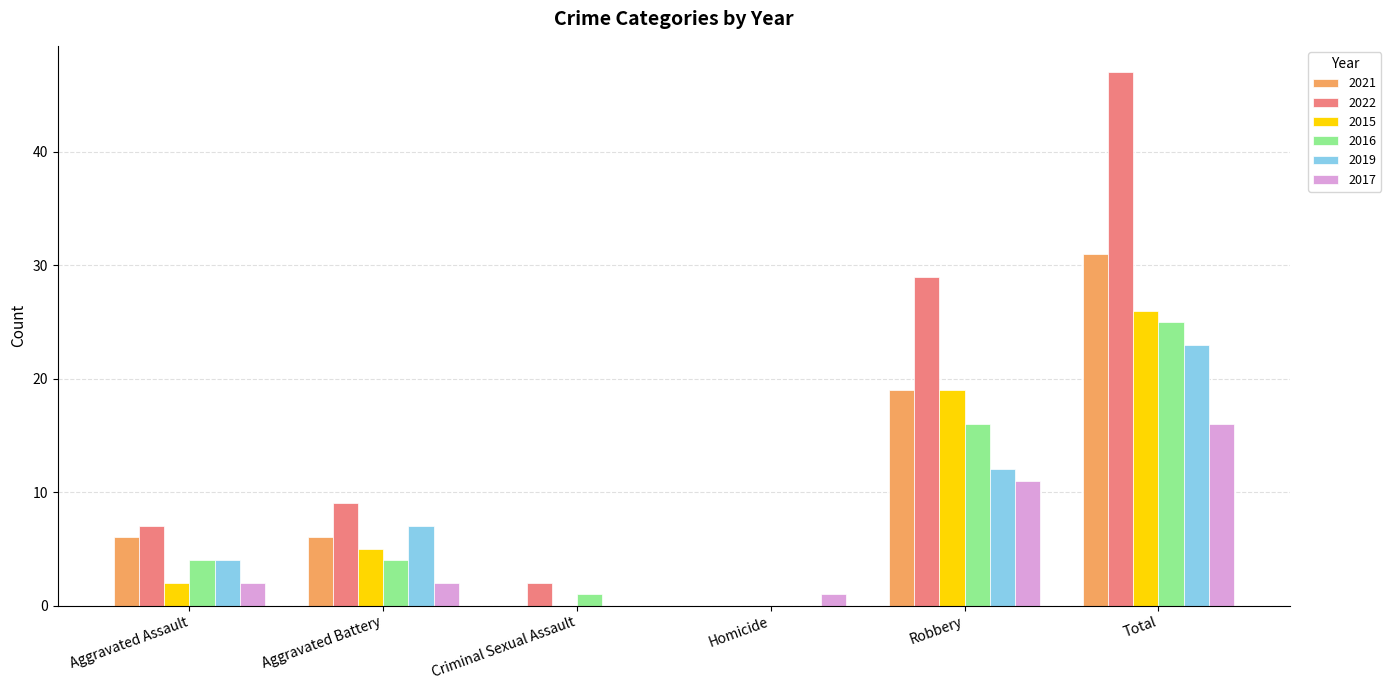

How many values in 2016 are above zero?

5